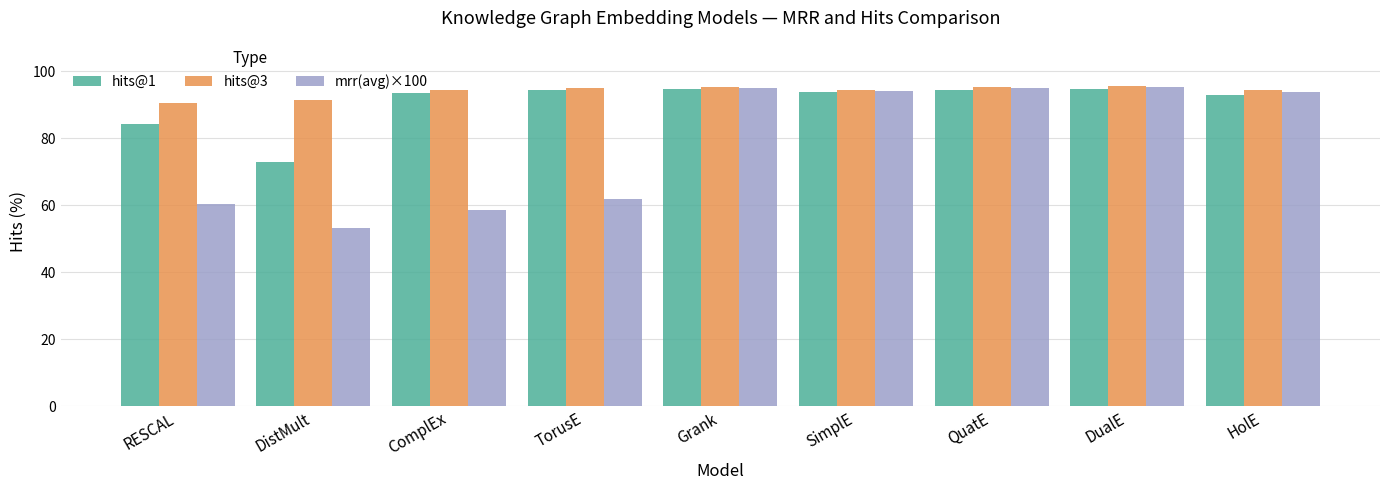

What is the sum of the mrr(avg)×100 values at RESCAL and TorusE?

122.2